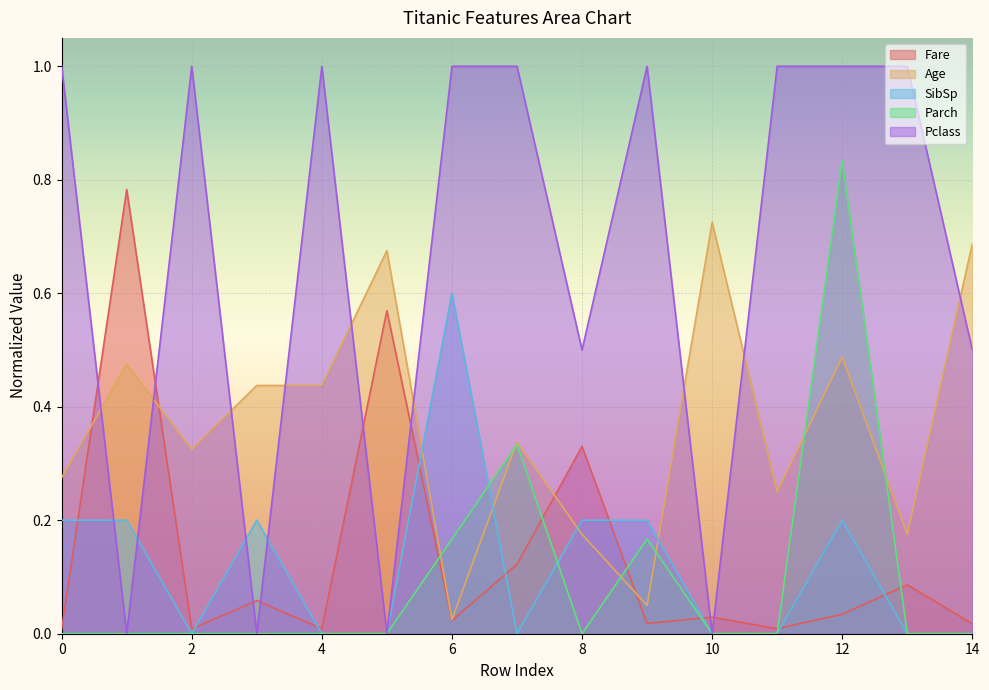

List the series in order of their peak value, lowest first.

SibSp, Age, Fare, Parch, Pclass